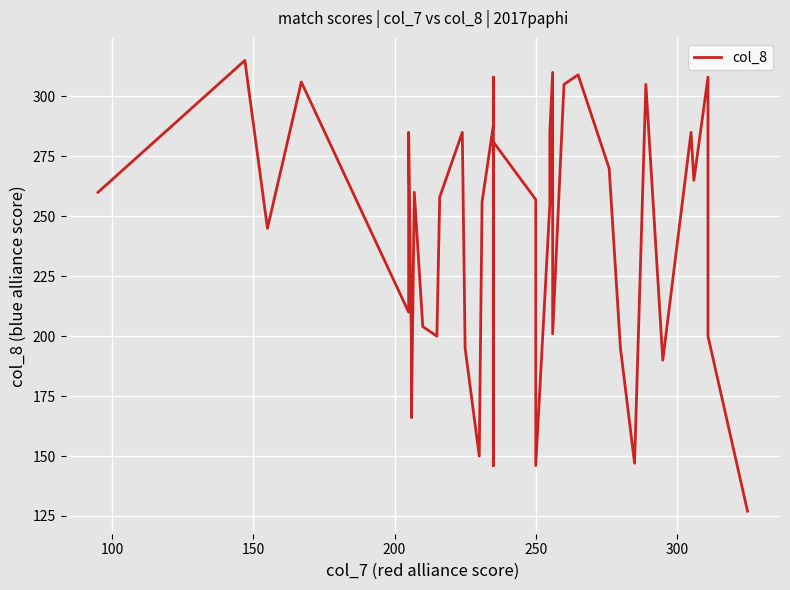

What is the average value?

242